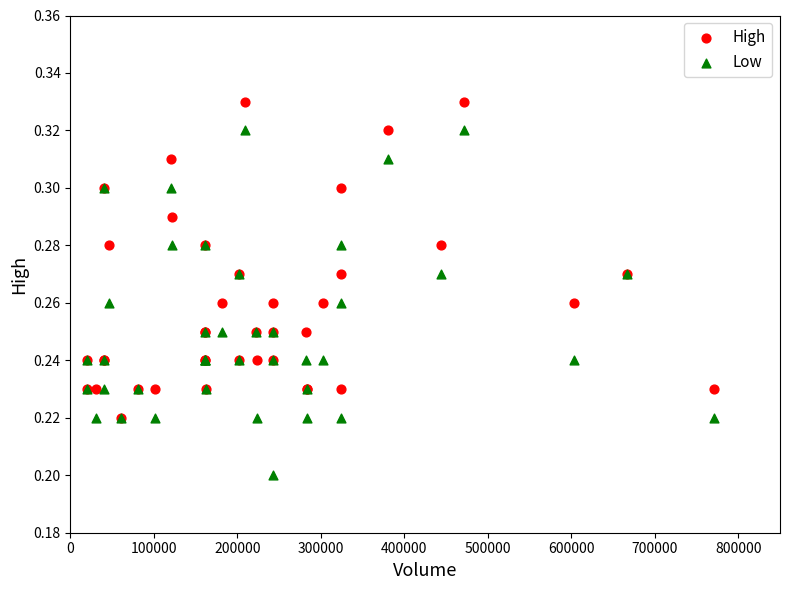

Which series reaches the maximum Y coordinate?

High